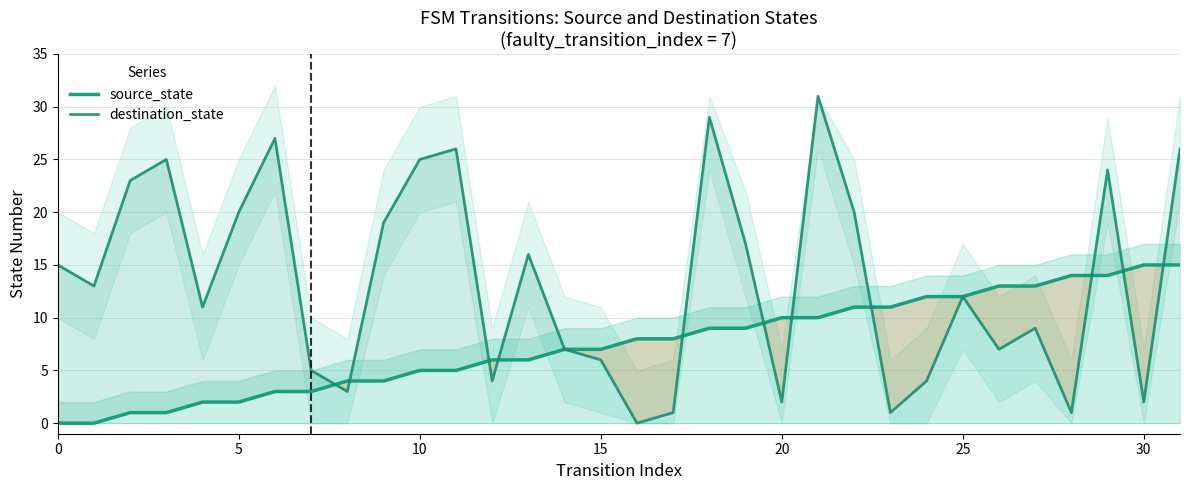

Reading right to left, what are all the values shown in this chart?

source_state: 15	15	14	14	13	13	12	12	11	11	10	10	9	9	8	8	7	7	6	6	5	5	4	4	3	3	2	2	1	1	0	0
destination_state: 26	2	24	1	9	7	12	4	1	20	31	2	17	29	1	0	6	7	16	4	26	25	19	3	5	27	20	11	25	23	13	15